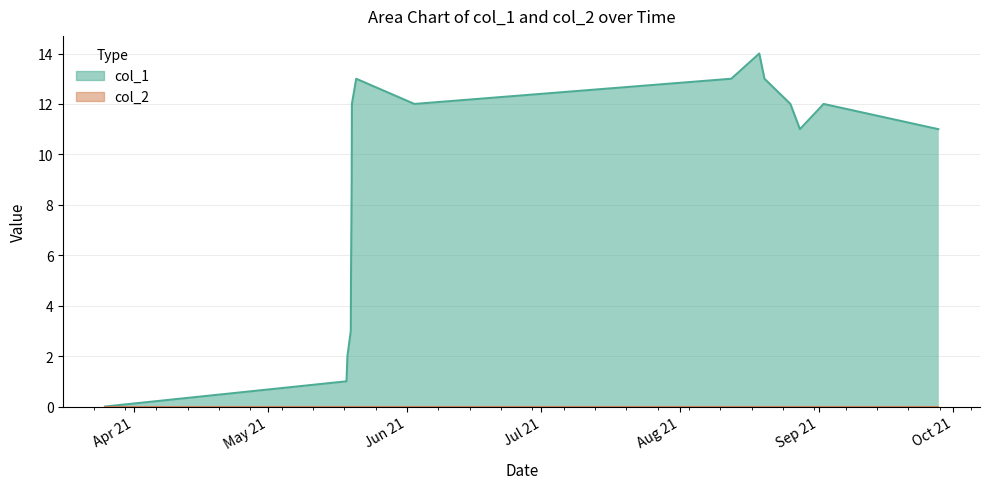

Which series has the largest range (max minus min)?

col_1